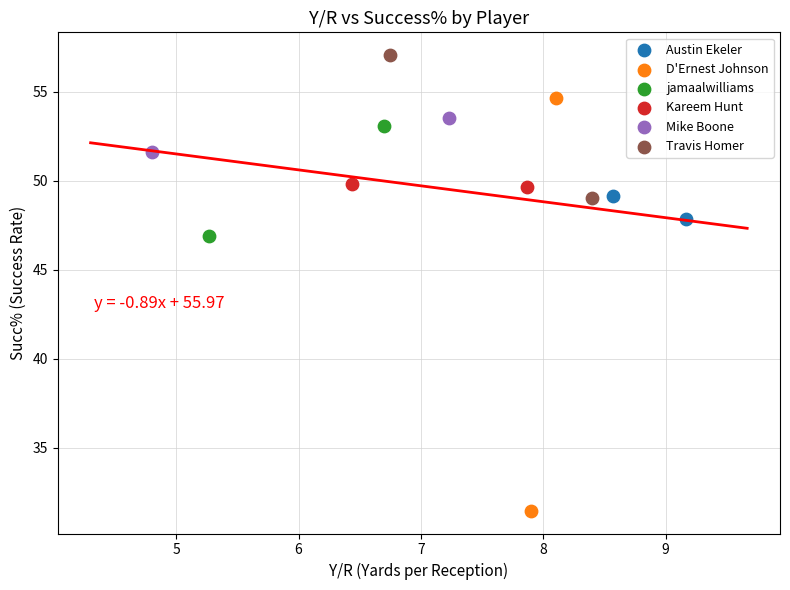

What are all the series names shown in the legend?

Austin Ekeler, D'Ernest Johnson, jamaalwilliams, Kareem Hunt, Mike Boone, Travis Homer